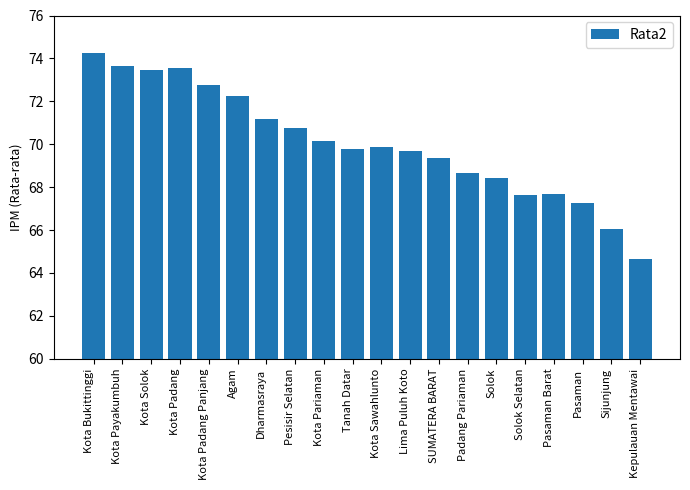

Is it true that the value at Kota Payakumbuh is 44.0?

False